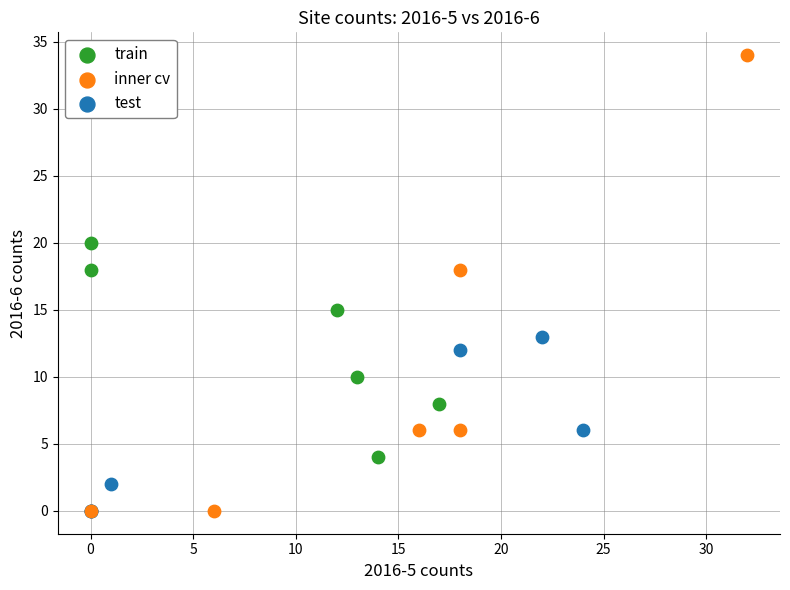

Which series has the widest spread of Y values?

inner cv